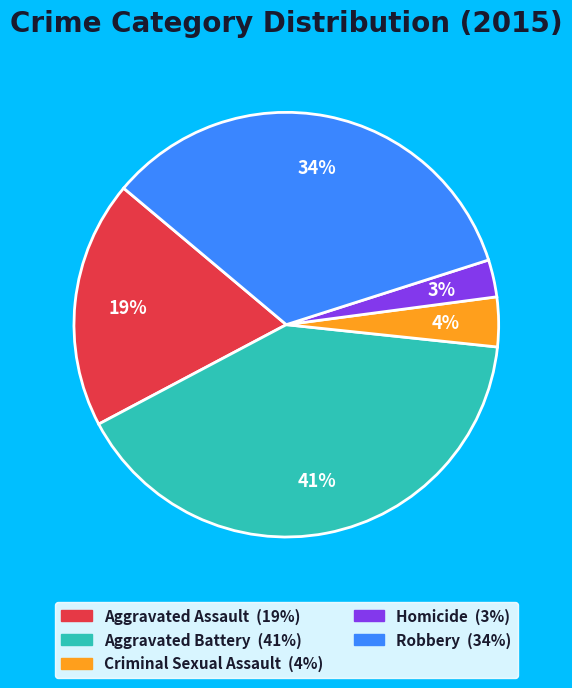

Between Criminal Sexual Assault and Homicide, which is larger?

Criminal Sexual Assault